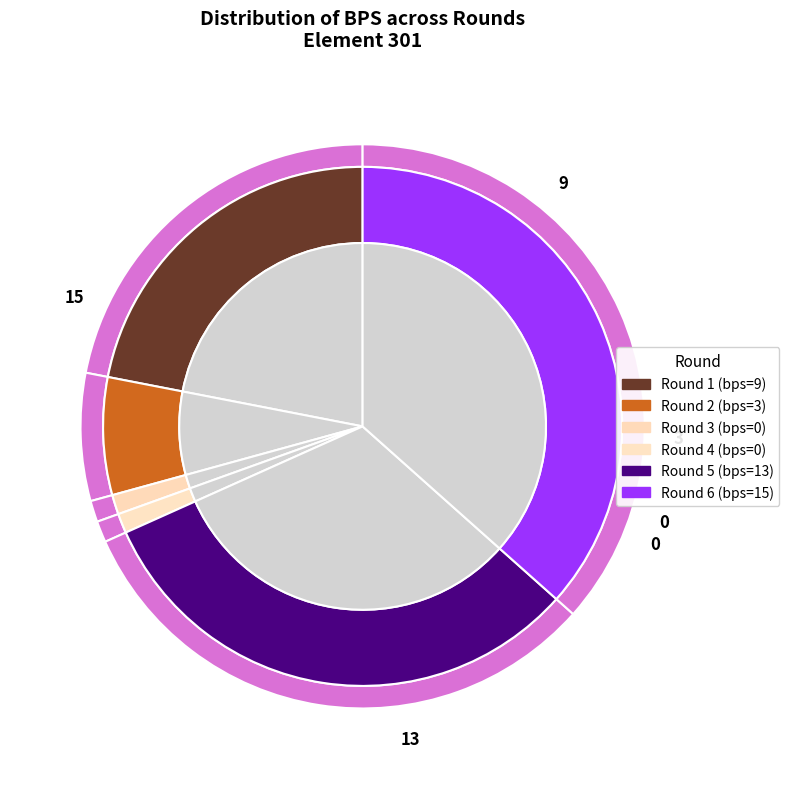

Count the number of slices in the pie.

6